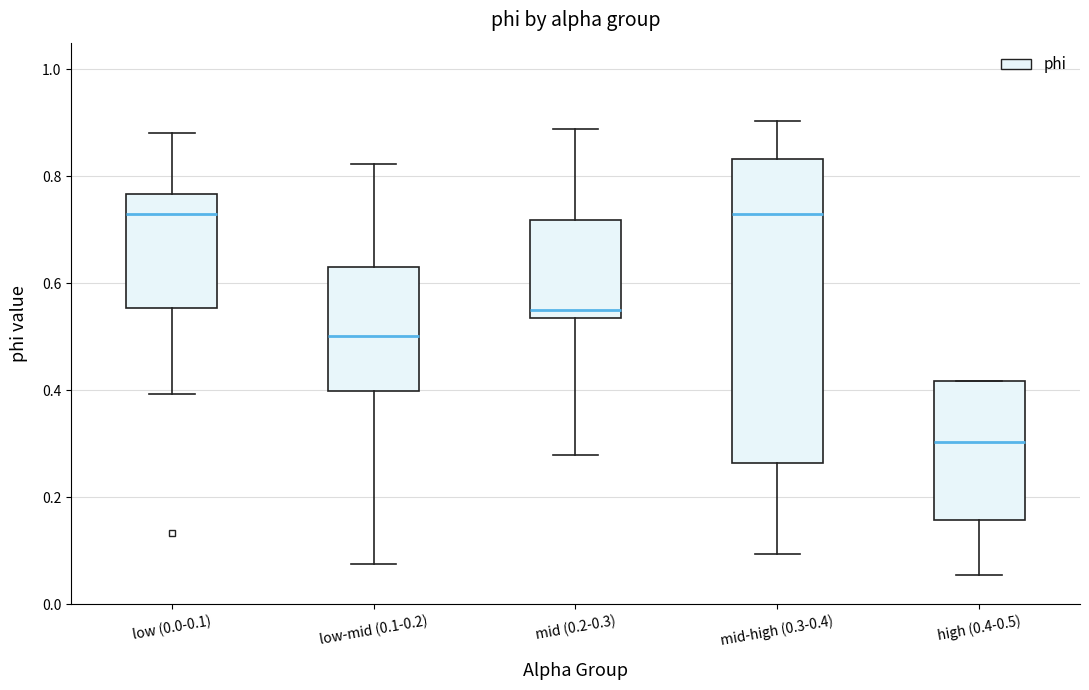

Reading left to right, transcribe this box plot: for each box, give where its median line is, the range the box spans, and where its two whiskers end, as read against the y-axis. The values are not printed on the chart, so give them approximately, as read against the axis.

low (0.0-0.1): median 0.72, box 0.56 to 0.76, whiskers 0.40 to 0.88
low-mid (0.1-0.2): median 0.50, box 0.40 to 0.64, whiskers 0.08 to 0.82
mid (0.2-0.3): median 0.54 (just above the box's lower edge), box 0.54 to 0.72, whiskers 0.28 to 0.88
mid-high (0.3-0.4): median 0.72, box 0.26 to 0.84, whiskers 0.10 to 0.90
high (0.4-0.5): median 0.30, box 0.16 to 0.42, whiskers 0.06 to 0.42